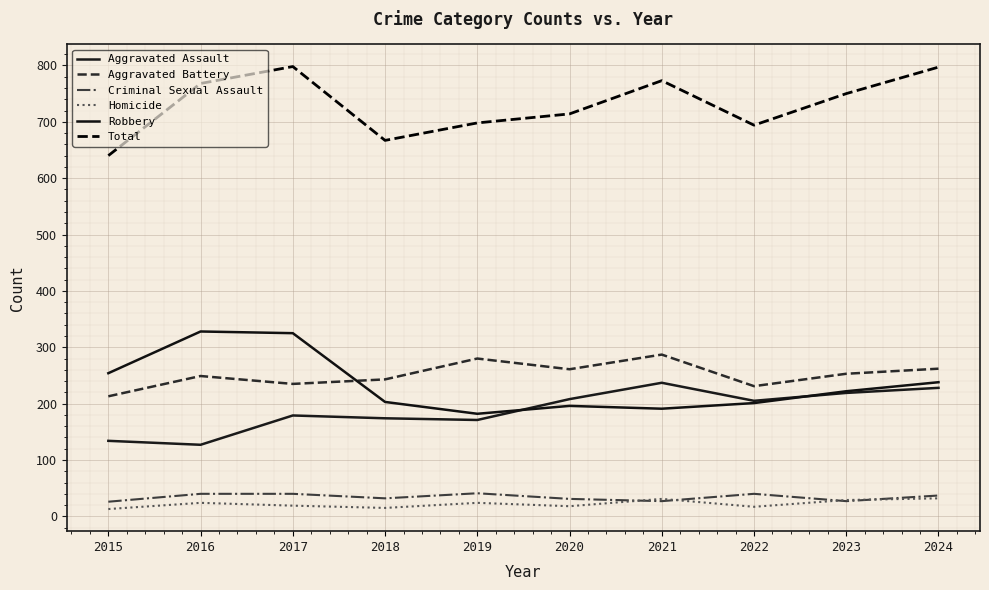

In Homicide, how many points are higher than both neighbors (excluding endpoints)?

3